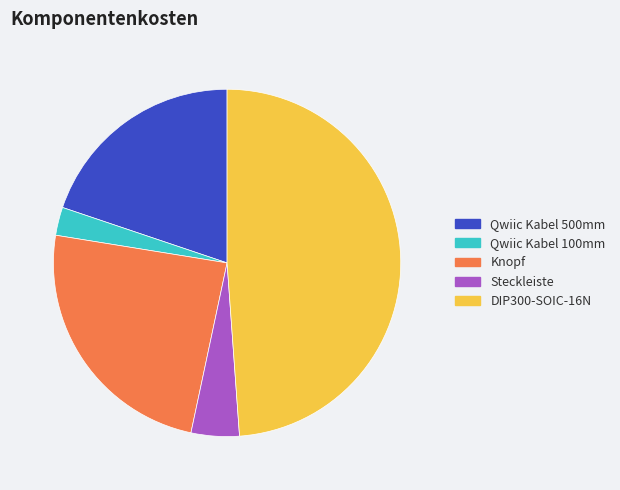

What is the smallest slice in the pie chart?

Qwiic Kabel 100mm